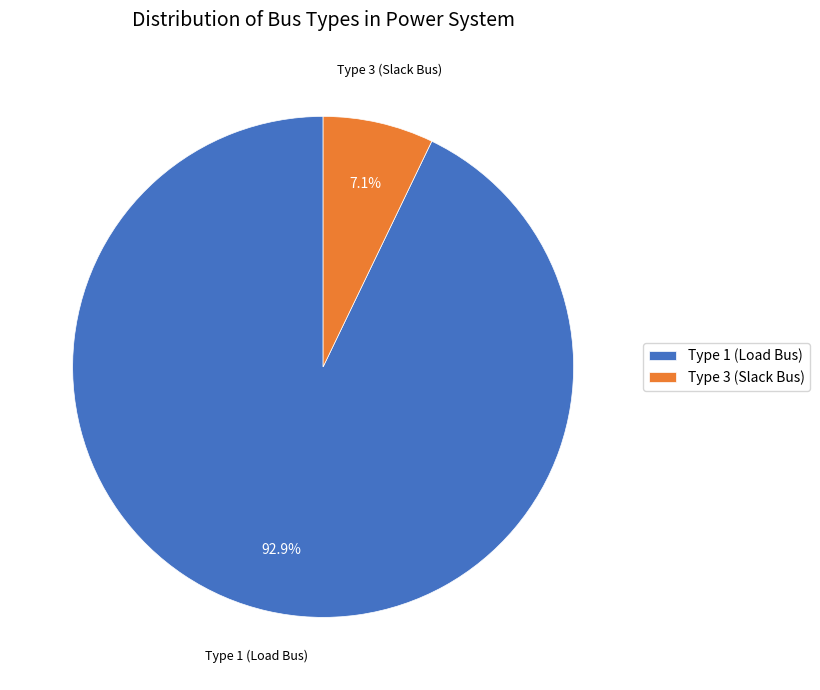

Does Type 3 (Slack Bus) represent more than half of the total?

No